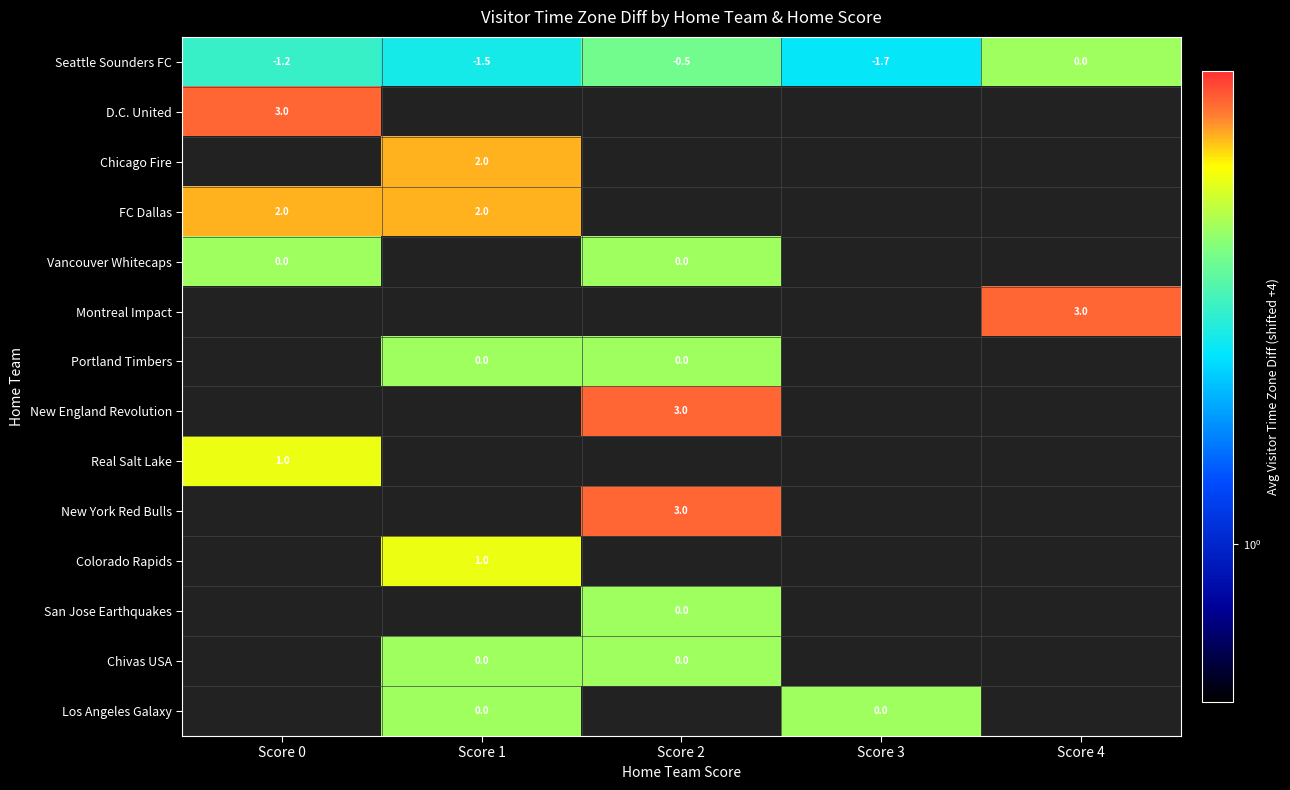

Which category has the lowest value across all series?

Score 3